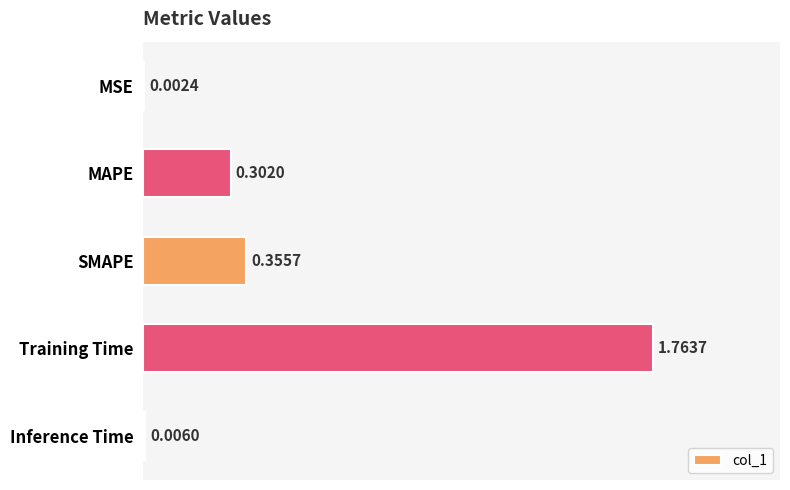

At which label is the value closest to 0?

MSE